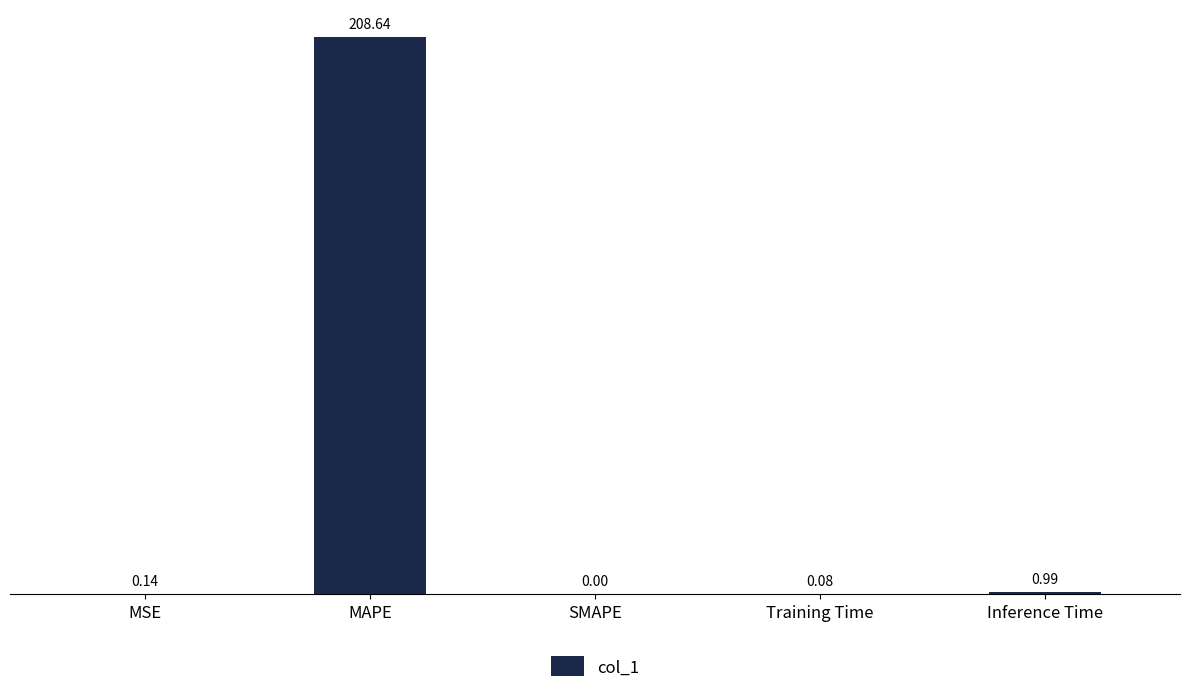

What is the sum of the values at Training Time and MAPE?

208.7